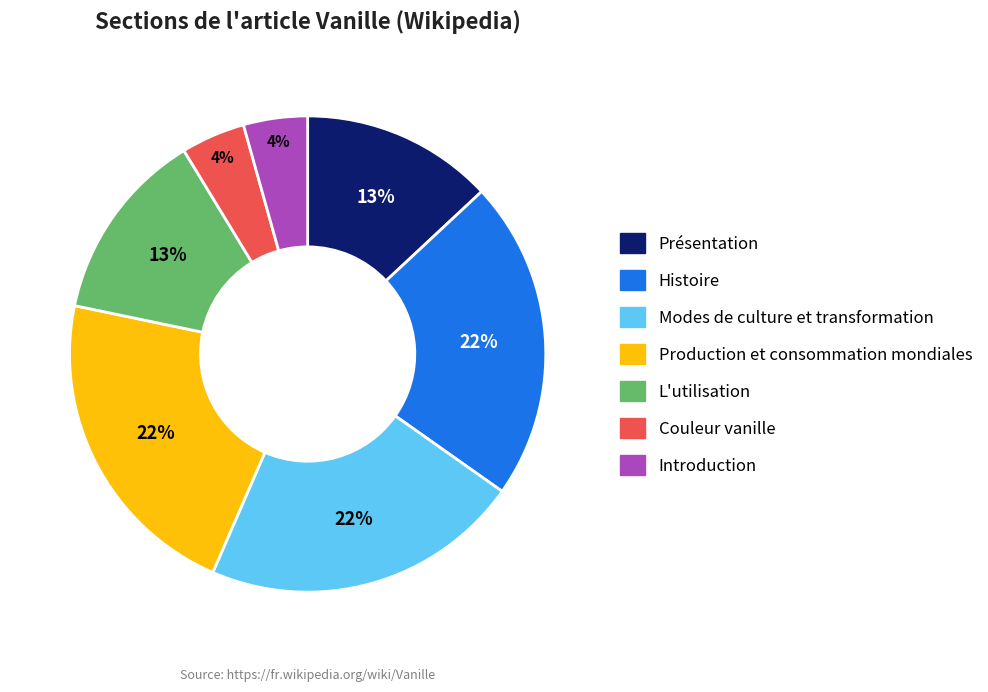

Does any single category account for the majority?

No